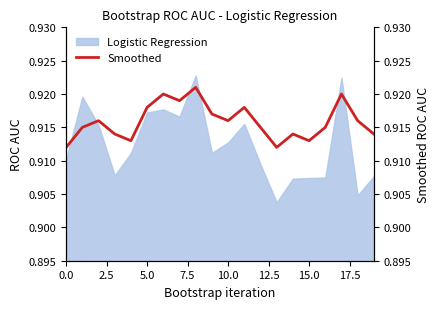

What is the value of the 7th point from the left?

0.9